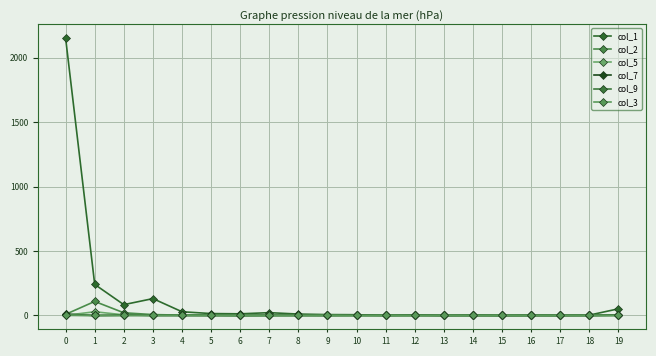

True or false: col_2 and col_3 cross at least once.

False